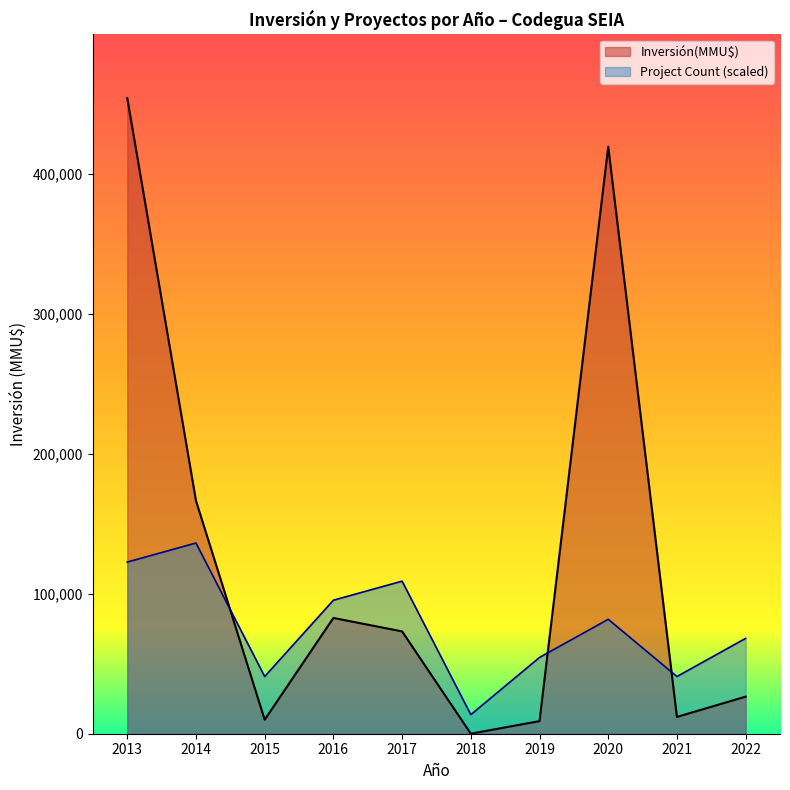

The value of Inversión(MMU$) at 2013 is 454289.0. True or false?

True